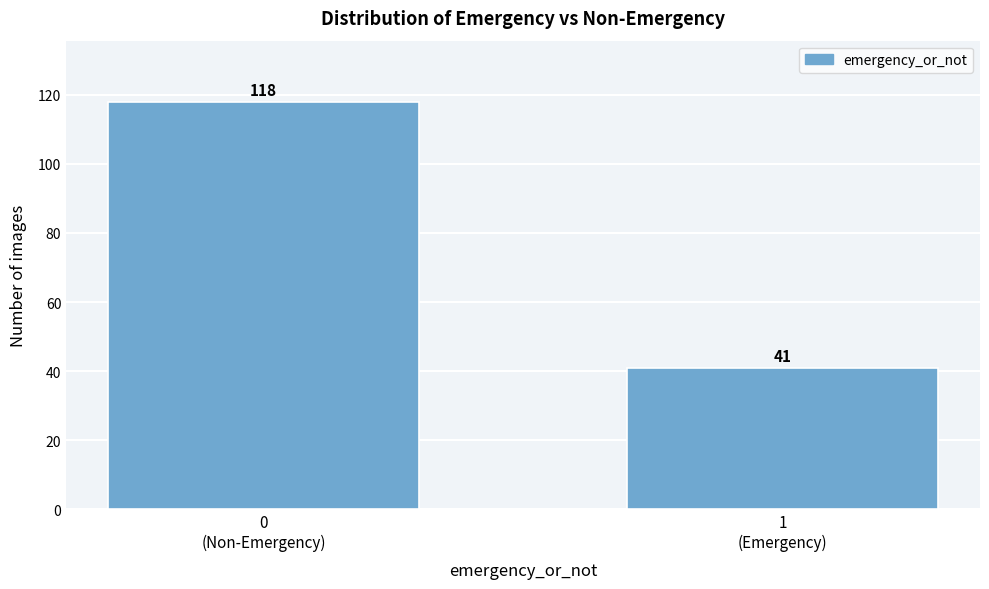

Reading right to left, extract all data points from this chart.

41	118